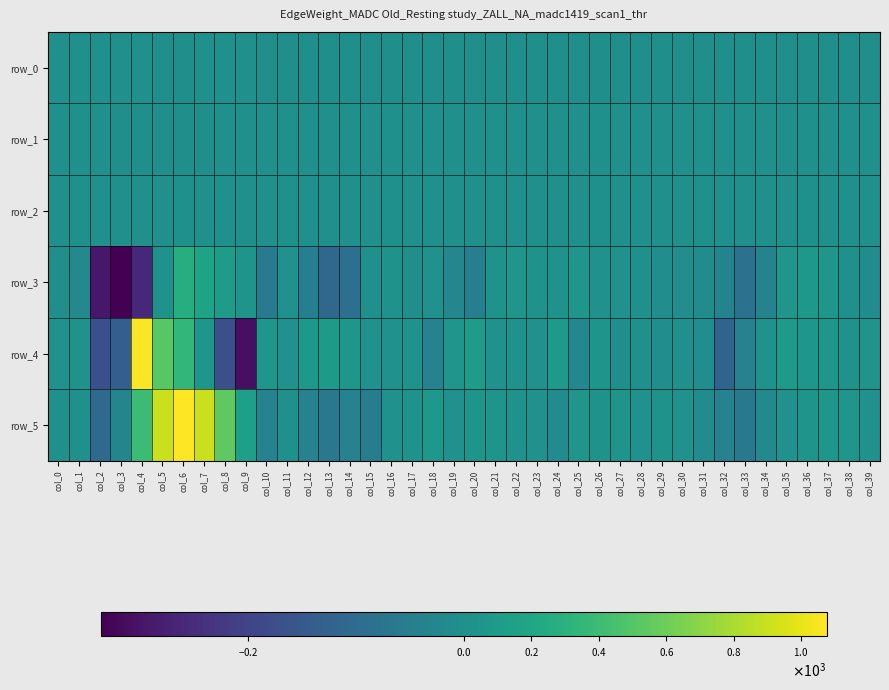

What is the minimum value shown in the chart?

-336.2